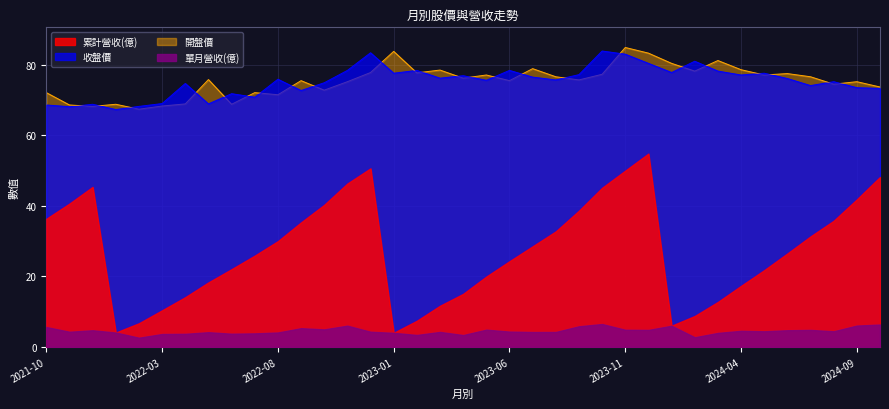

At which label does 累計營收(億) reach its minimum?

2023-01